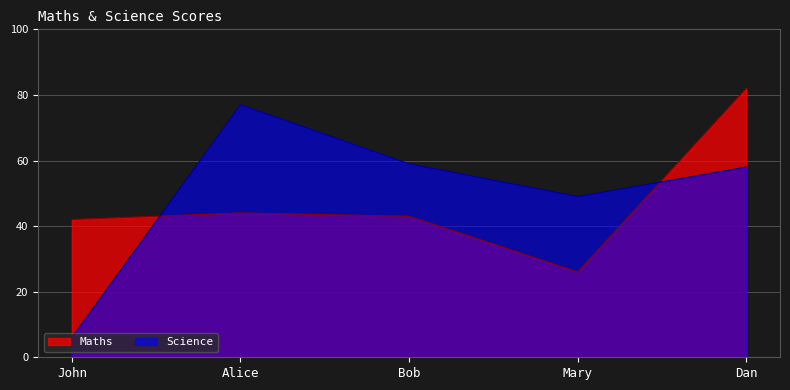

Reading left to right, extract all data points from this chart.

Maths: John=42	Alice=44	Bob=43	Mary=26	Dan=82
Science: John=6	Alice=77	Bob=59	Mary=49	Dan=58